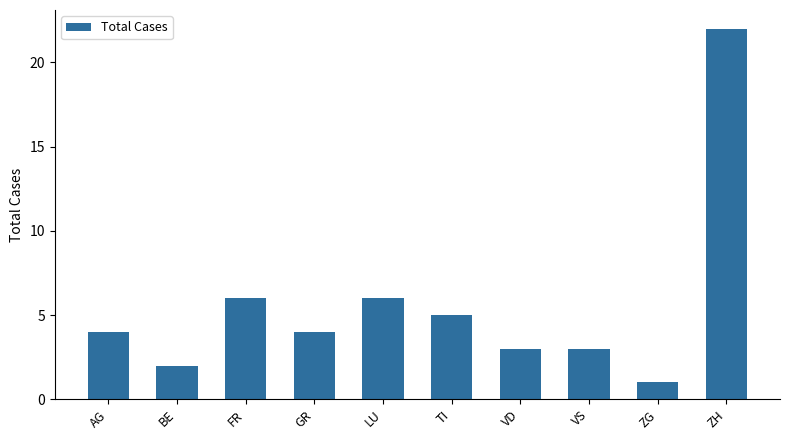

The chart shows a value of 6 at LU. True or false?

True